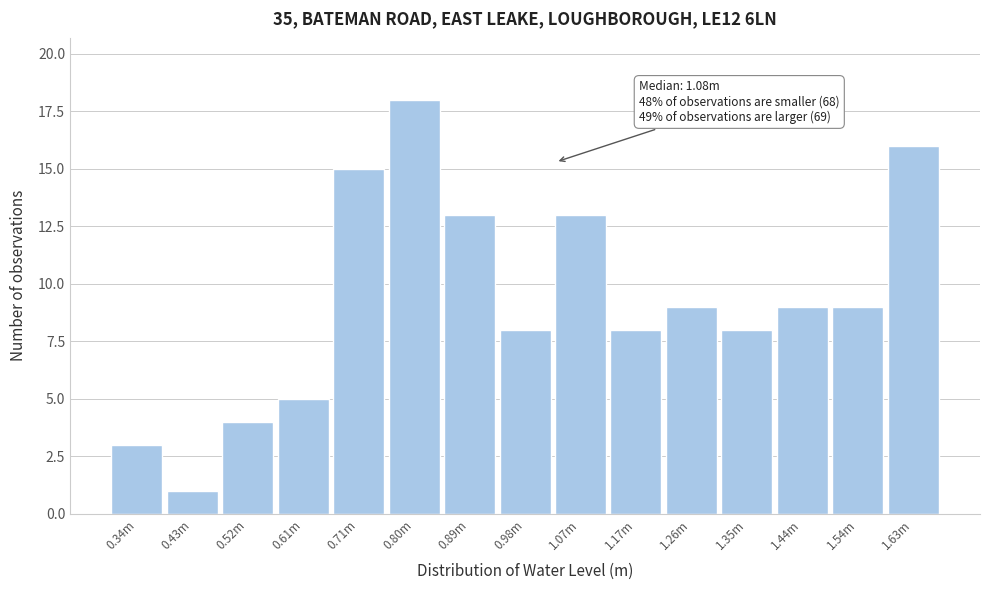

Reading right to left, transcribe all the data shown in this chart.

1.63m=16	1.54m=9	1.44m=9	1.35m=8	1.26m=9	1.17m=8	1.07m=13	0.98m=8	0.89m=13	0.80m=18	0.71m=15	0.61m=5	0.52m=4	0.43m=1	0.34m=3